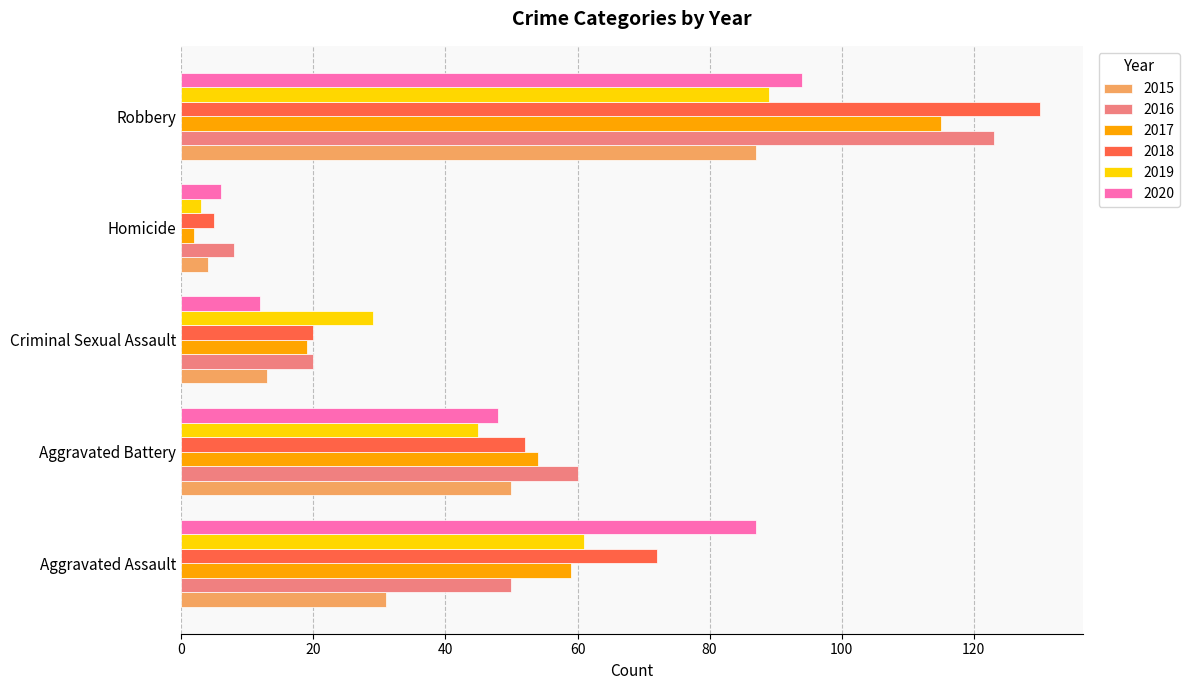

Which category has the highest value in the 2017 series?

Robbery